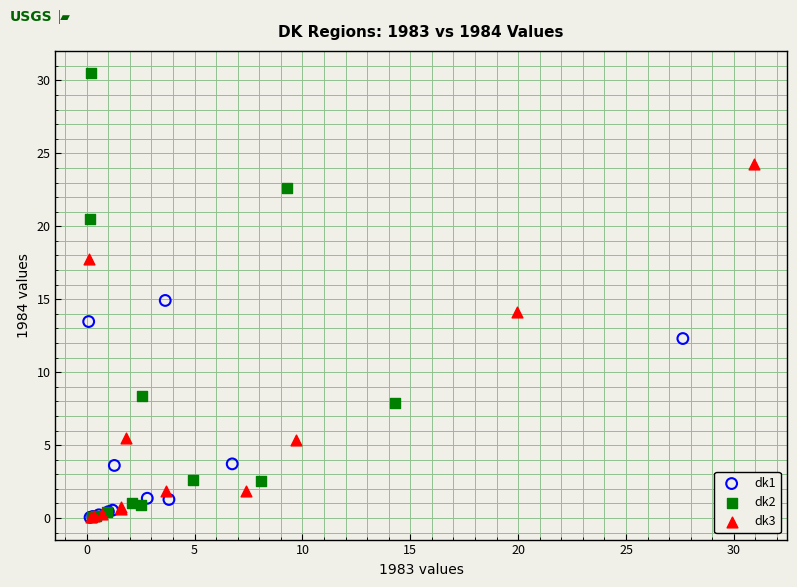

Which series has the largest Y range (max minus min)?

dk2